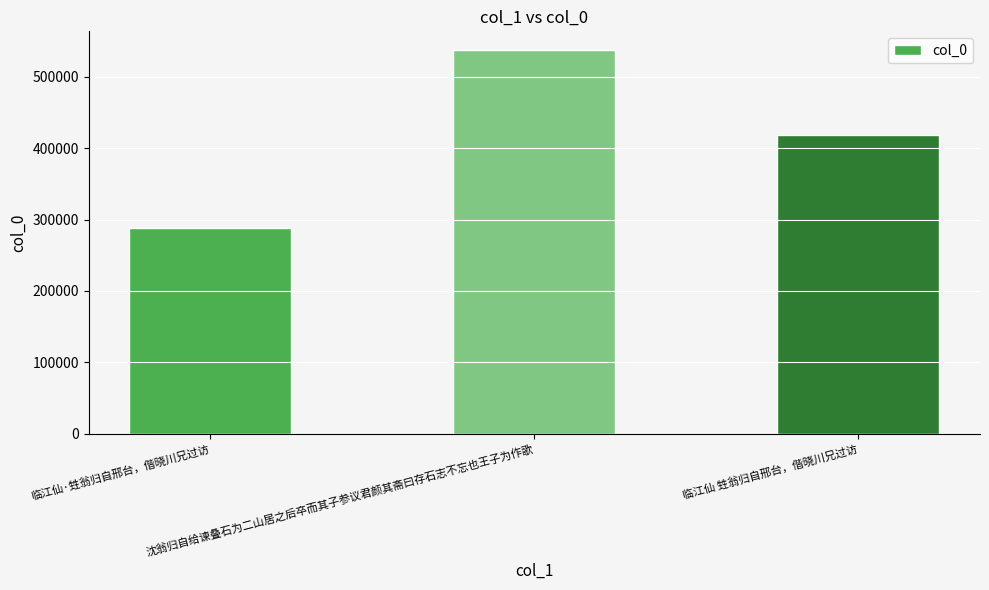

What is the label of the 2nd bar from the right?

沈翁归自给谏叠石为二山居之后卒而其子参议君颜其斋曰存石志不忘也王子为作歌